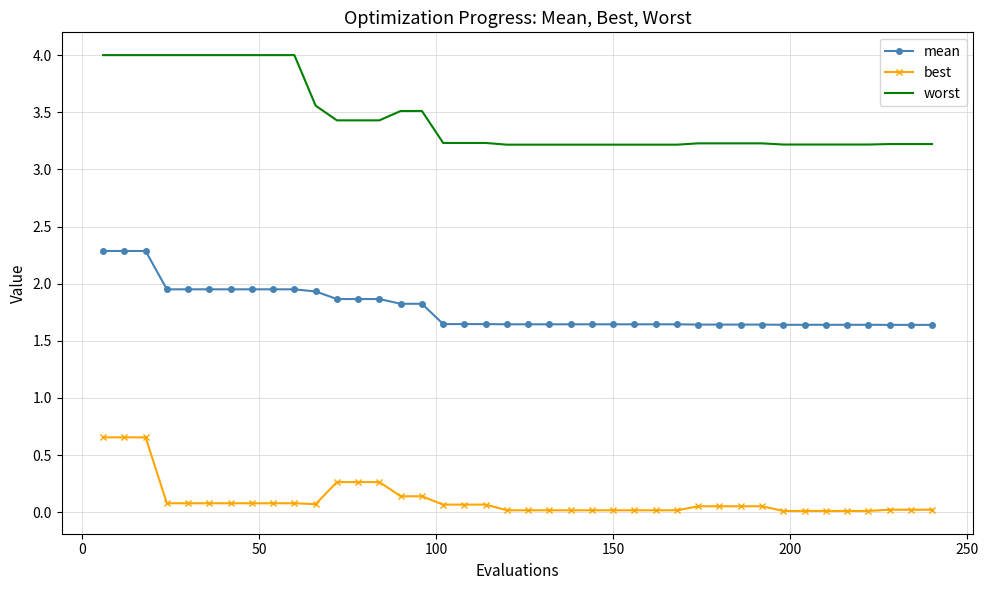

Rank the series by their average value, from highest to lowest.

worst, mean, best